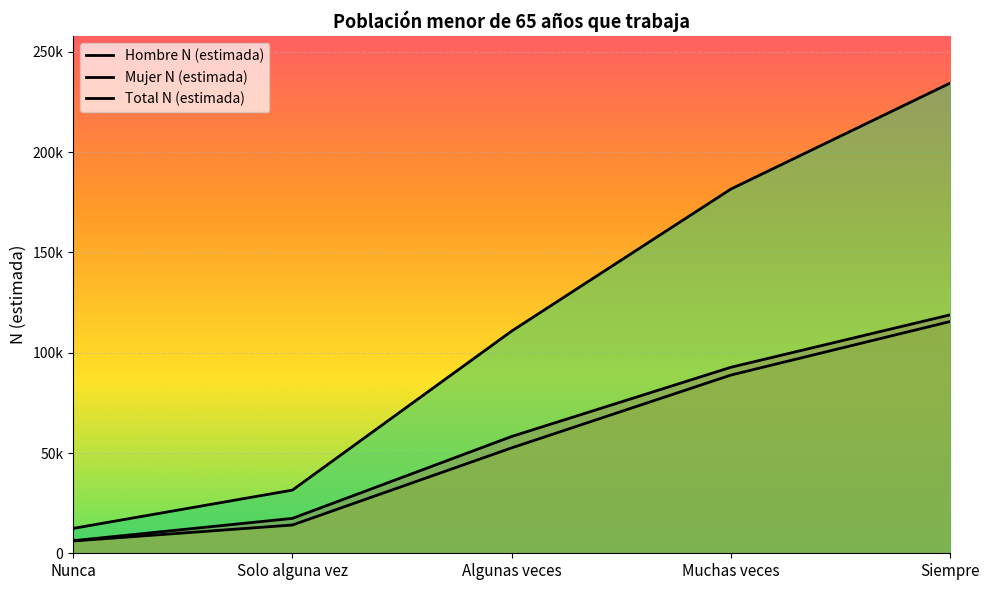

What is the sum of all Mujer N (estimada) values?

277231